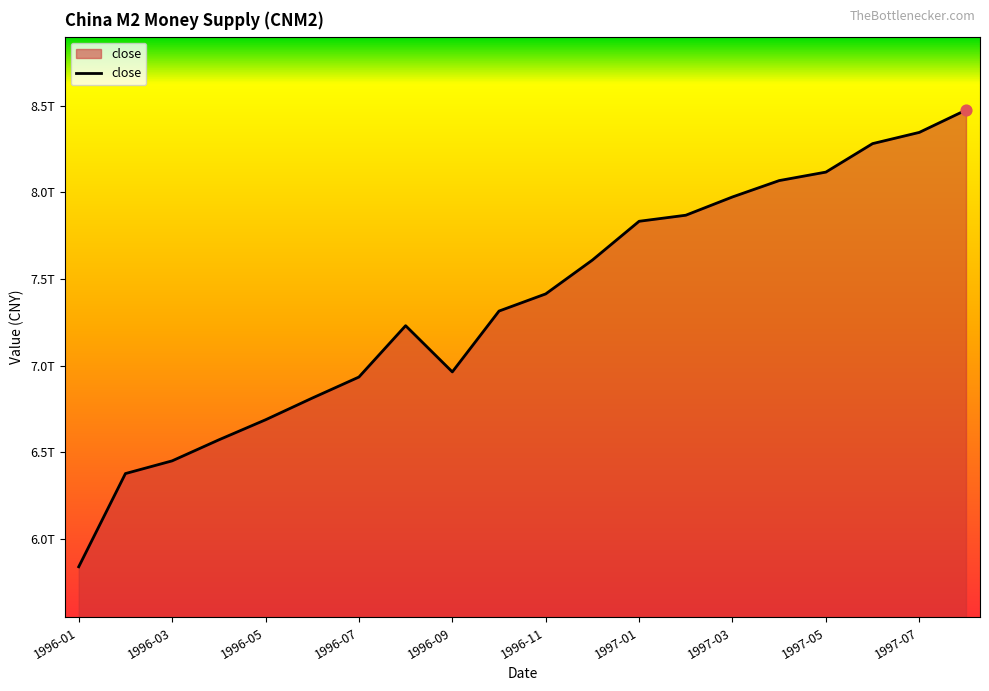

Does the chart have visible grid lines?

No